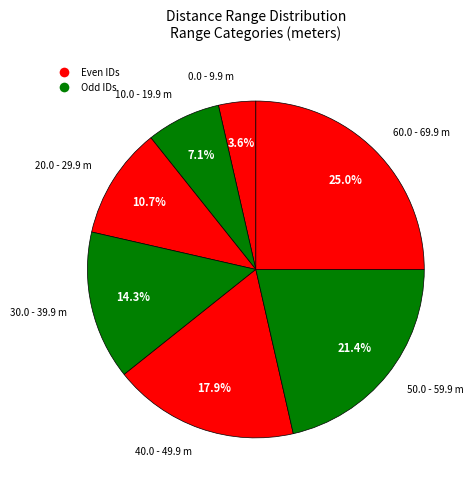

To the nearest percent, what is the average slice percentage?

14%